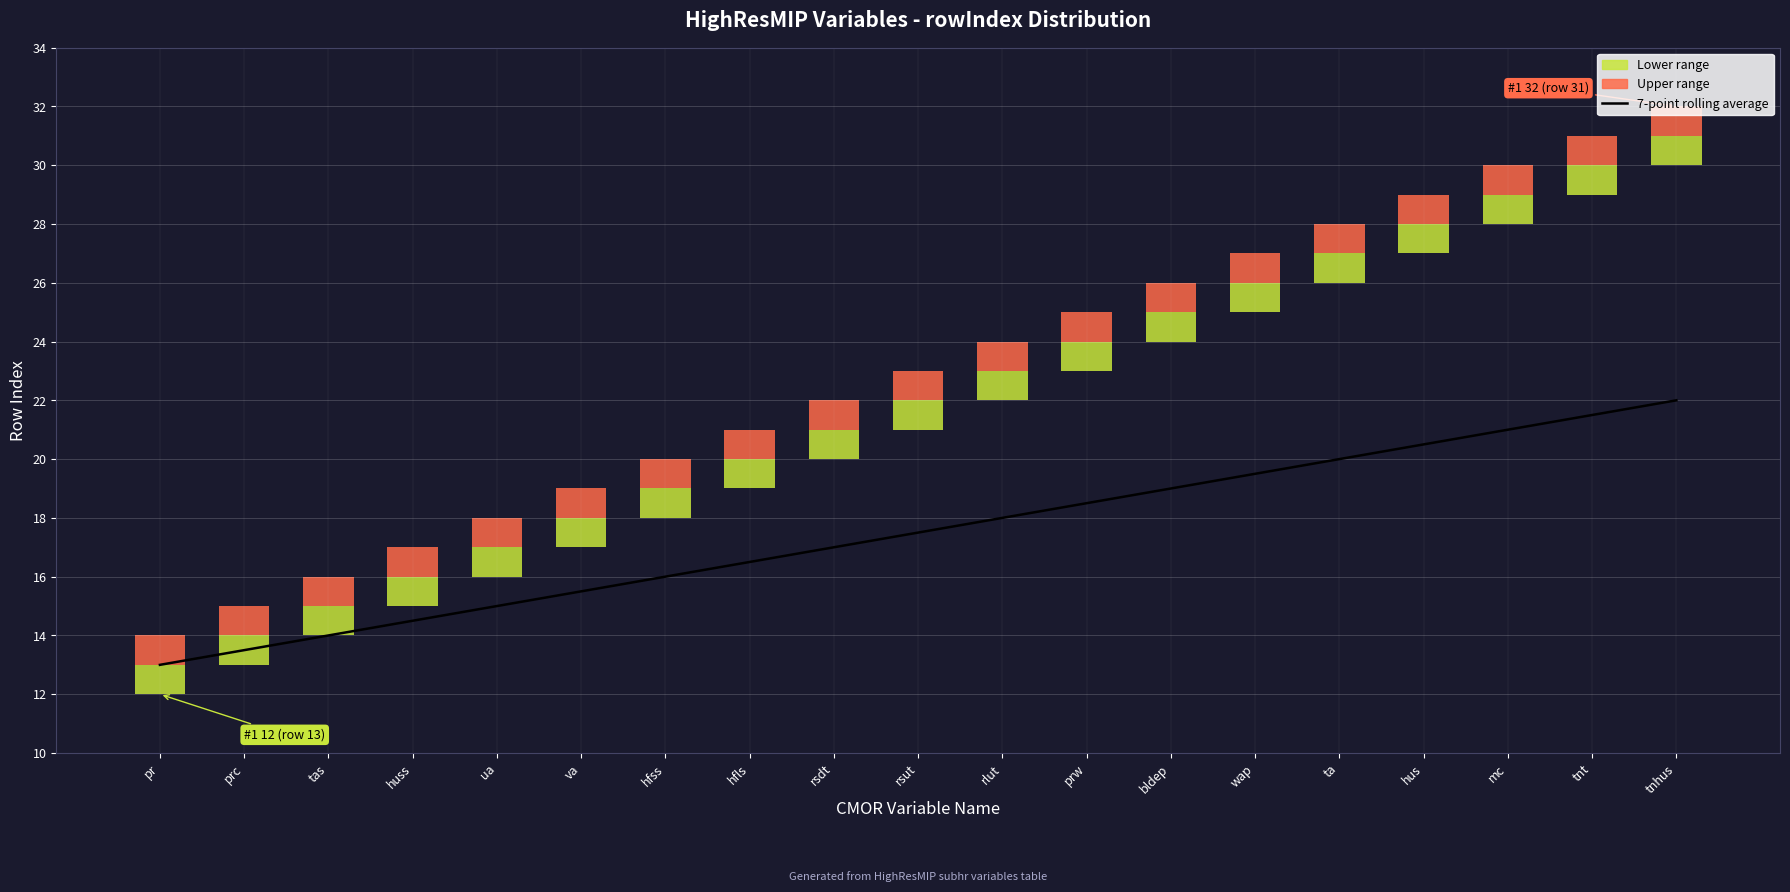

Which has a higher value, prw or ta?

ta